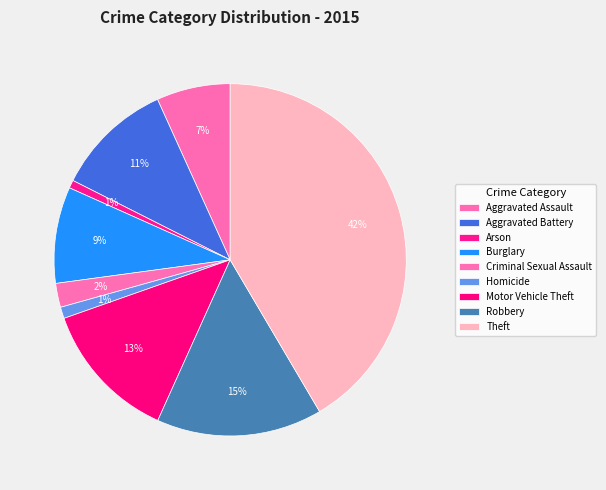

Is Aggravated Assault the majority of the pie?

No